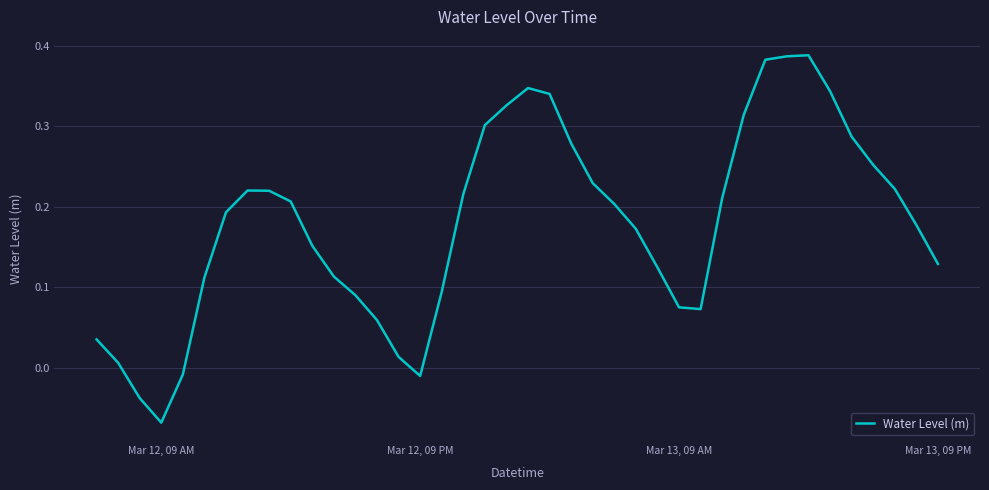

What is the difference between the maximum and minimum values?

0.5